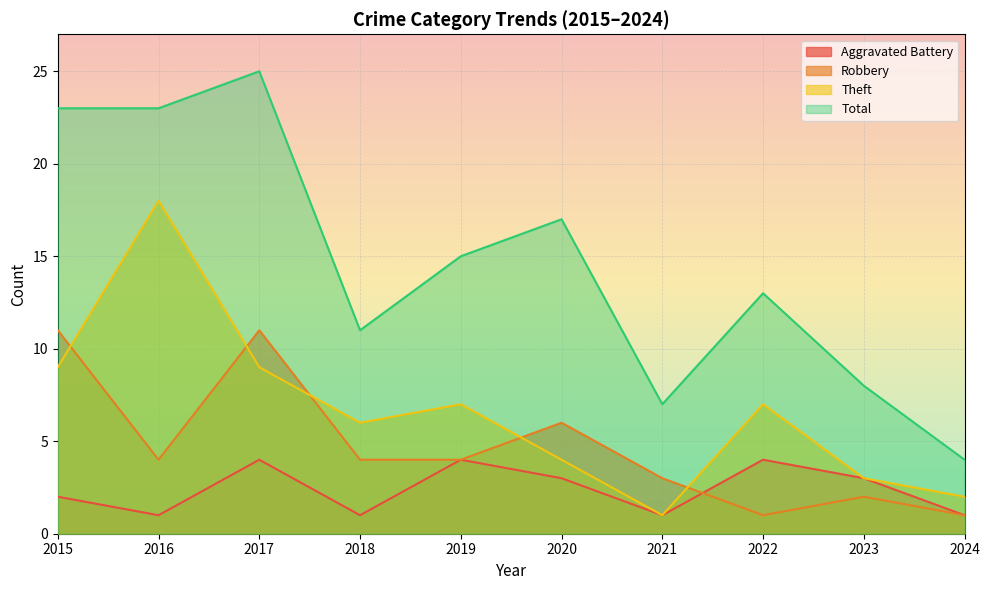

What is the minimum value shown in the chart?

1